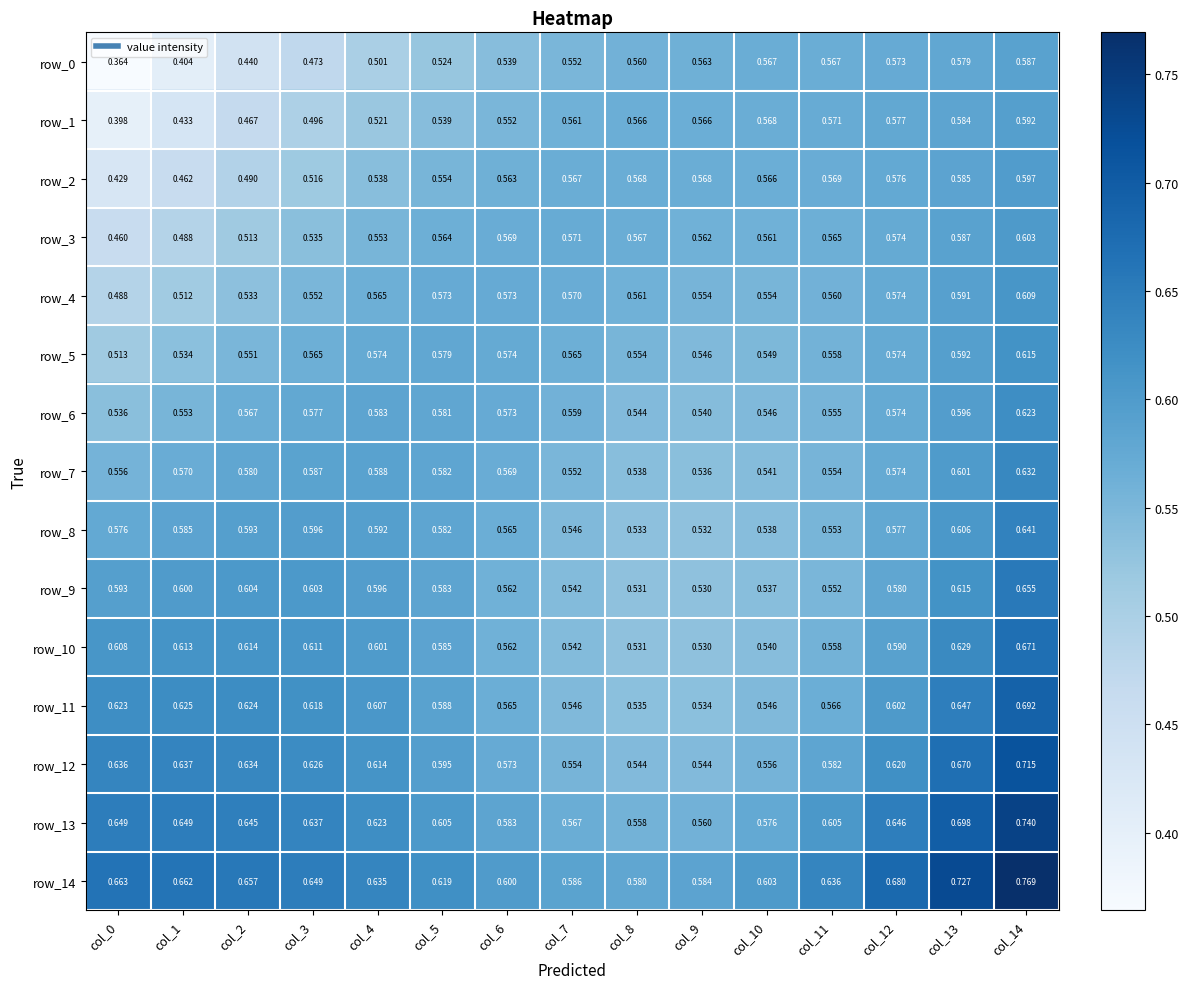

The row_11 series shows 0.6 at col_3. True or false?

True